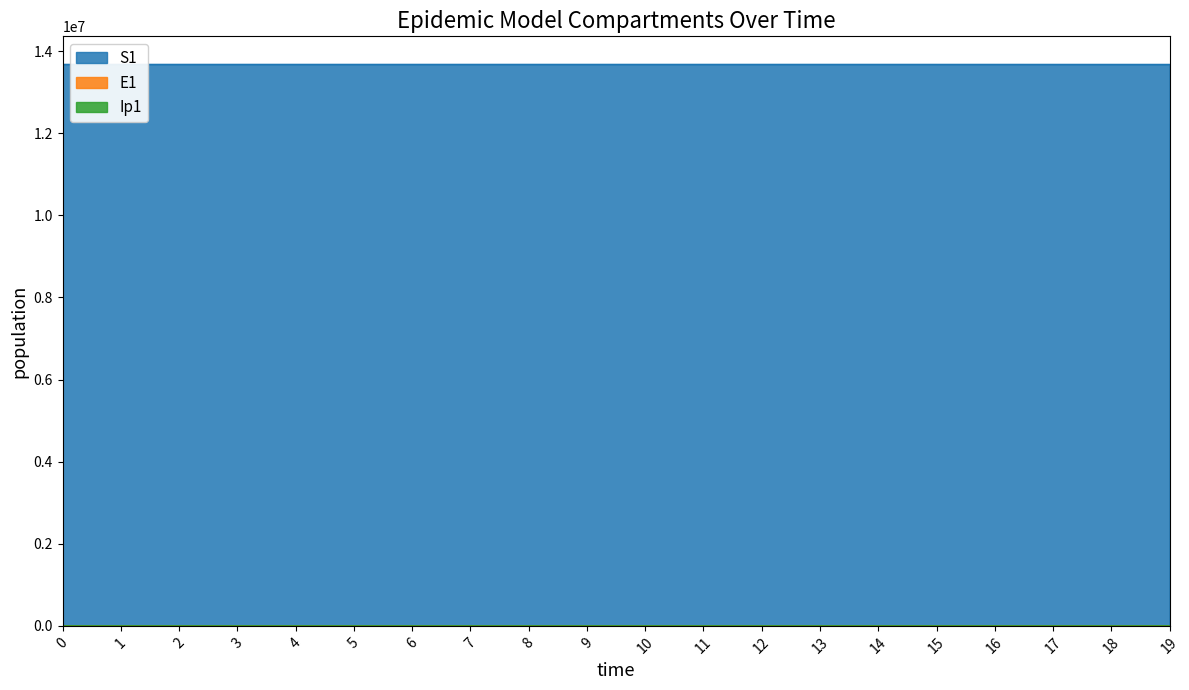

What is the difference between the maximum and minimum values in the E1 series?

566.2